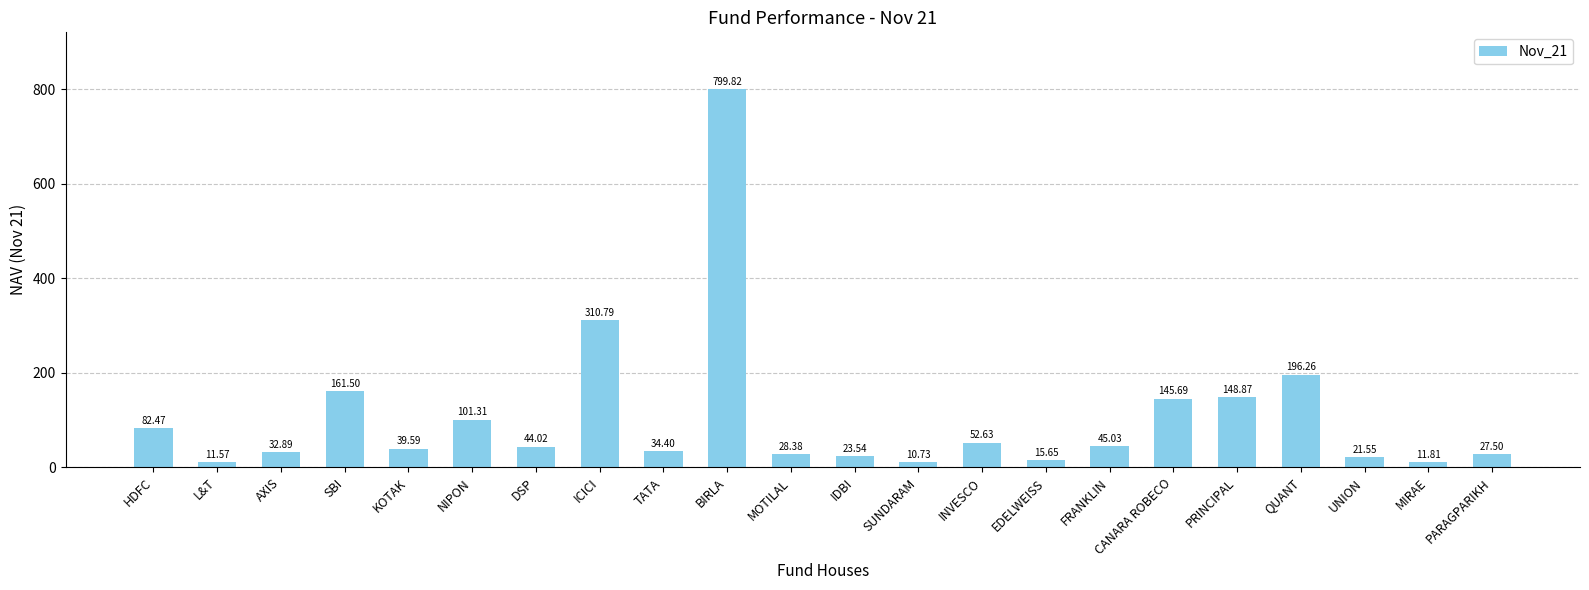

True or false: the data shows 148.9 at PRINCIPAL.

True